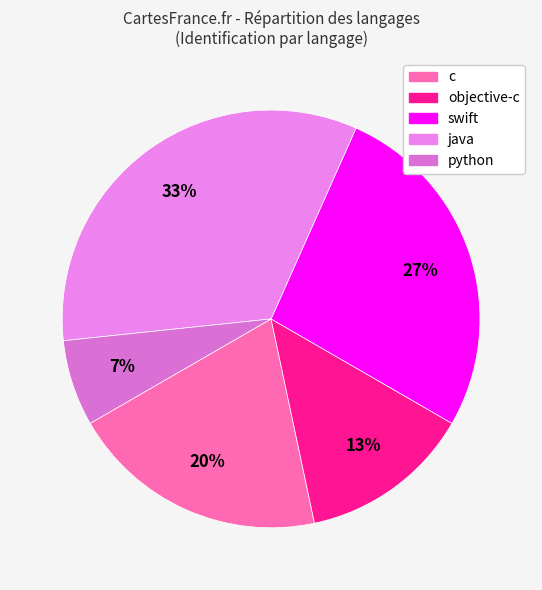

Does any single category account for the majority?

No